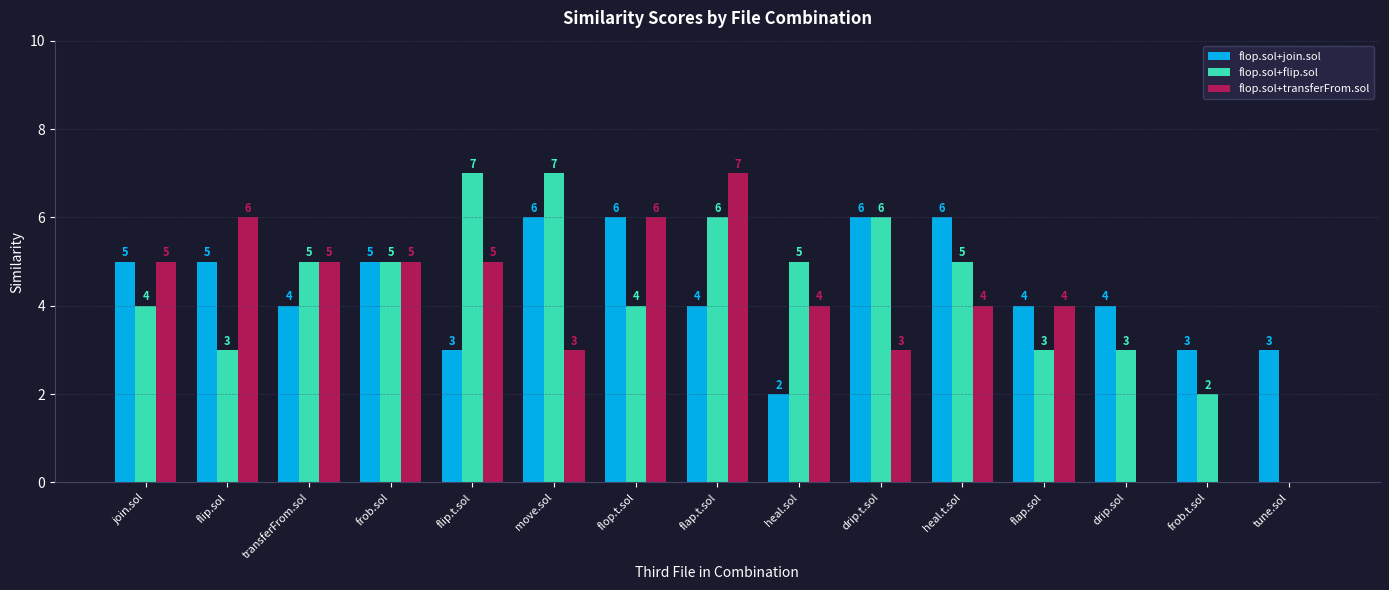

Are the bars horizontal?

No